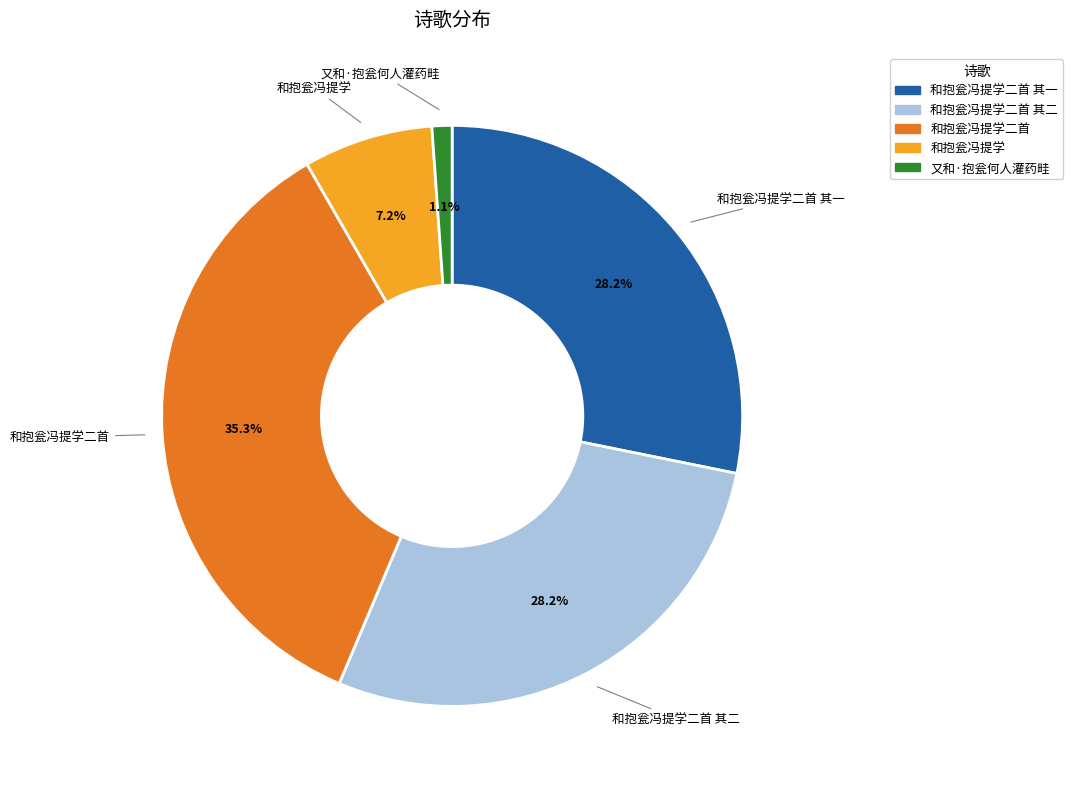

How many slices are in this pie chart?

5